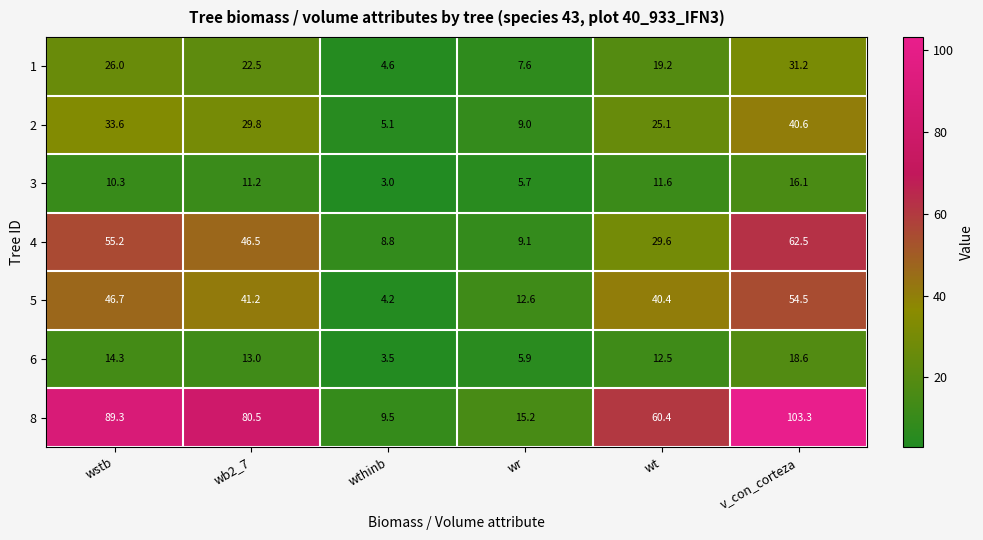

Which label corresponds to the smallest value in the chart?

wthinb